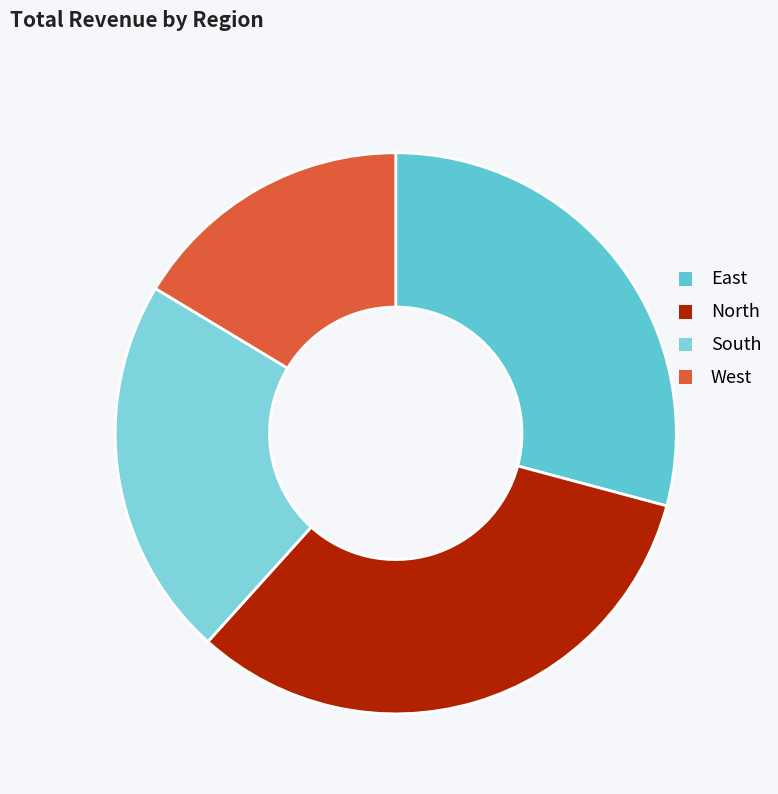

To the nearest percent, what percentage of the pie is North?

33%